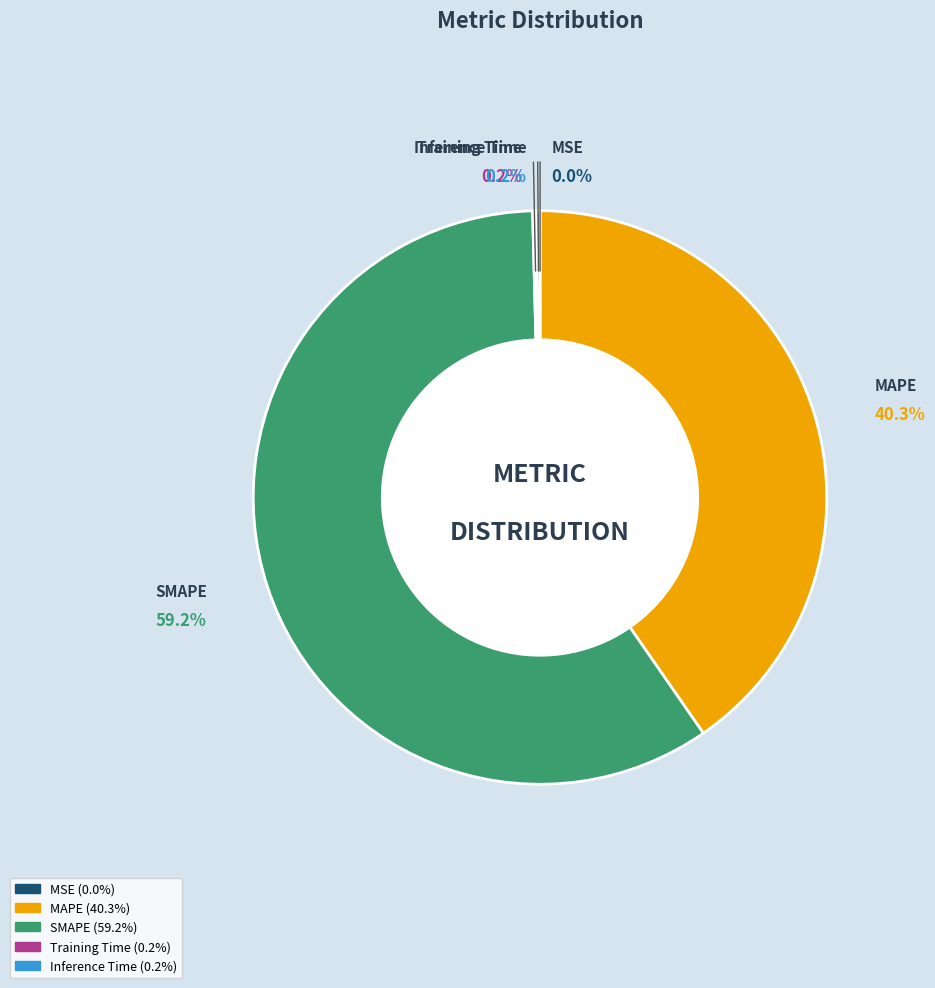

How many segments does this pie chart have?

5